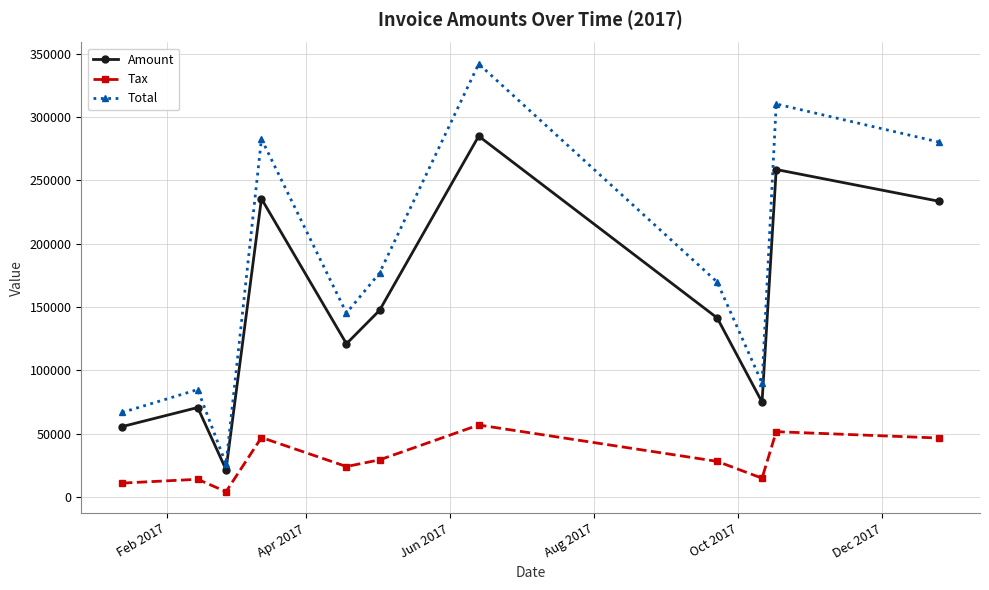

What is the value of the Total point at the 11th from the left?

280240.0